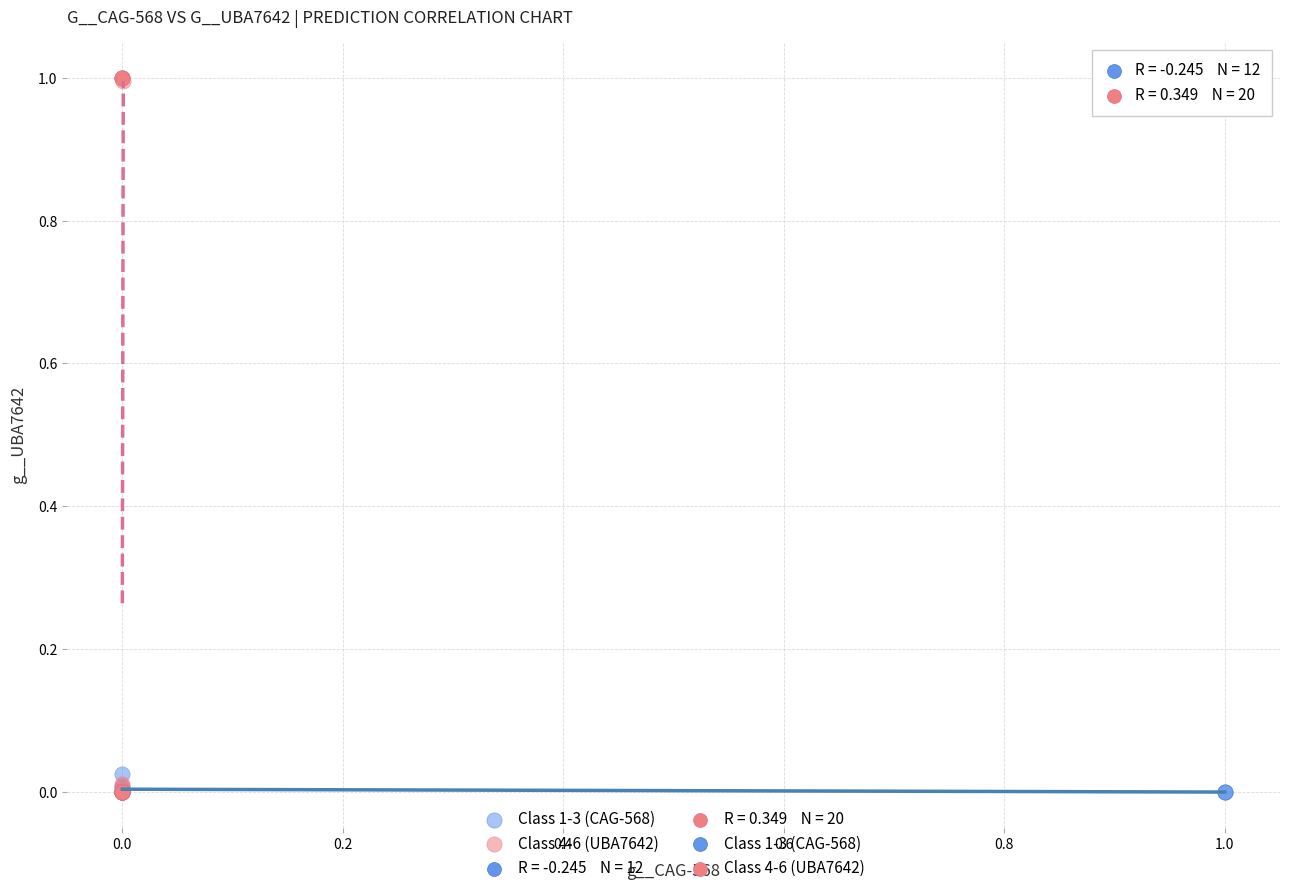

Which series contains the highest Y value?

Class 4-6 (UBA7642)